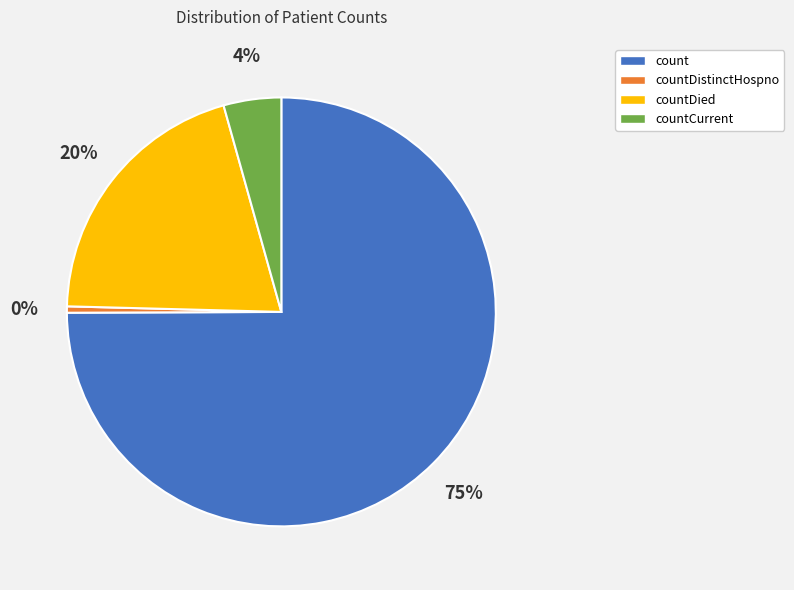

True or false: countDistinctHospno accounts for 0% of the total.

True